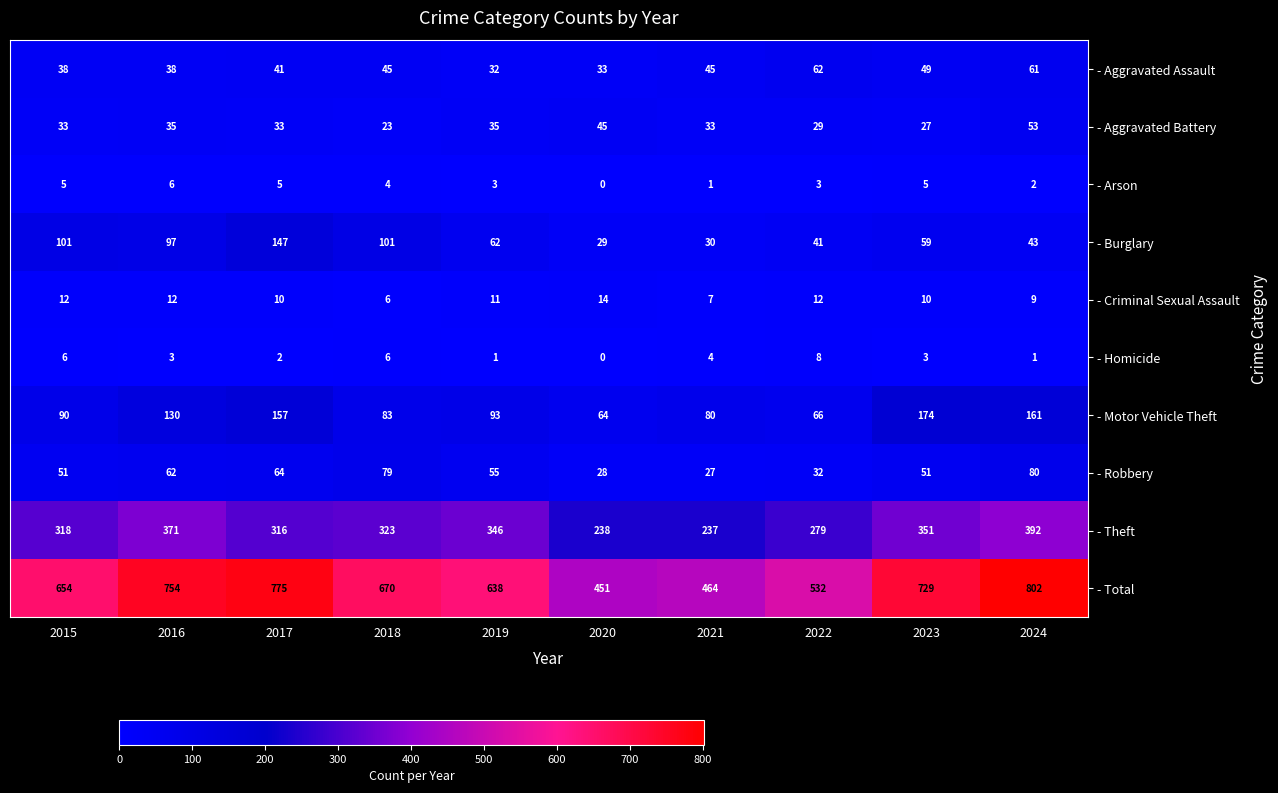

Which series has the widest spread of values?

- Total